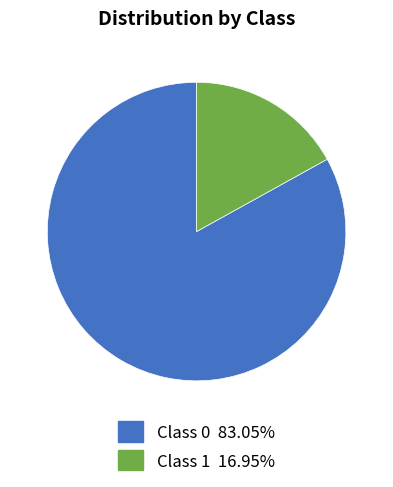

Which has a higher value, Class 1 or Class 0?

Class 0